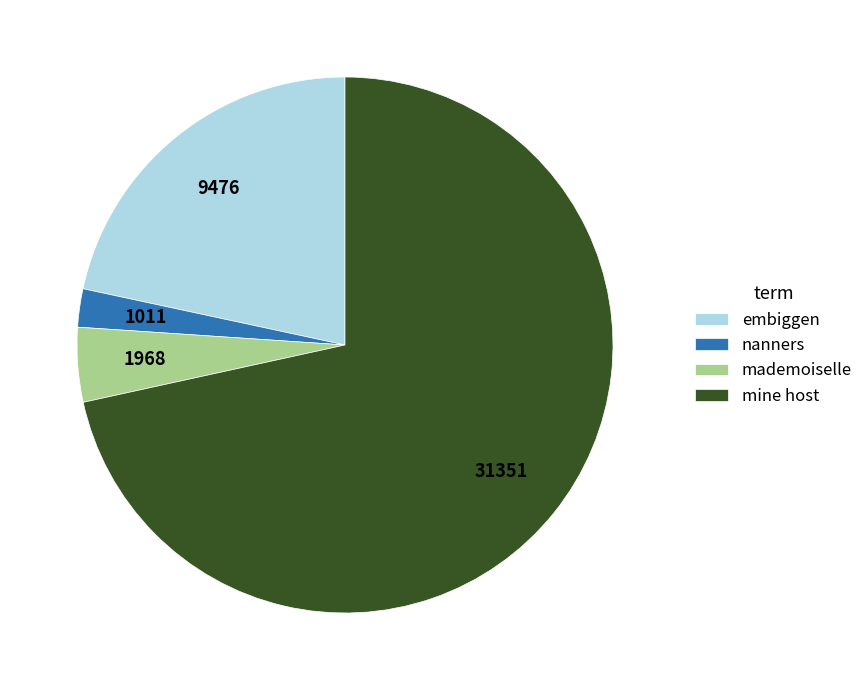

What is the majority slice?

mine host